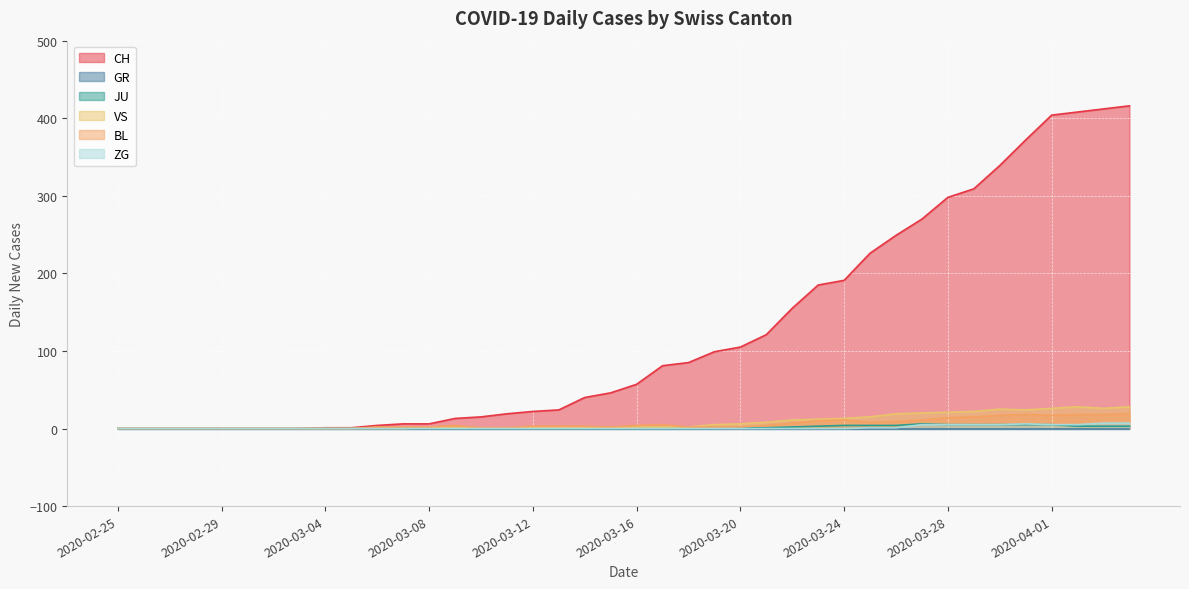

True or false: ZG and BL cross at least once.

False